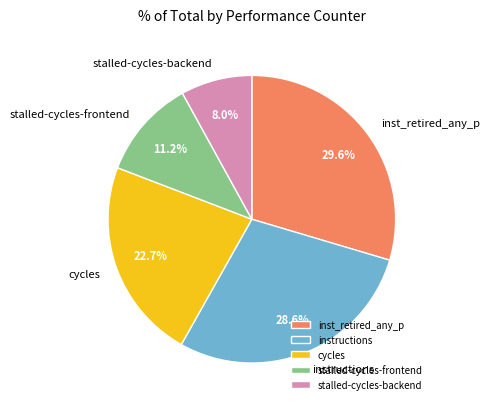

Rank the categories by value from lowest to highest.

stalled-cycles-backend, stalled-cycles-frontend, cycles, instructions, inst_retired_any_p